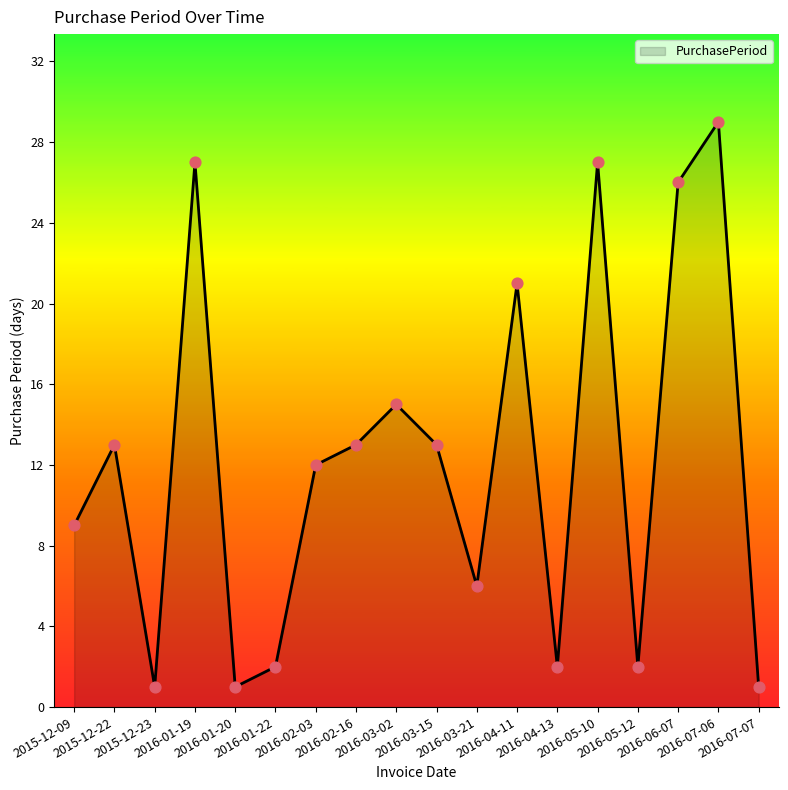

Between 2016-01-19 and 2016-04-11, which is larger?

2016-01-19